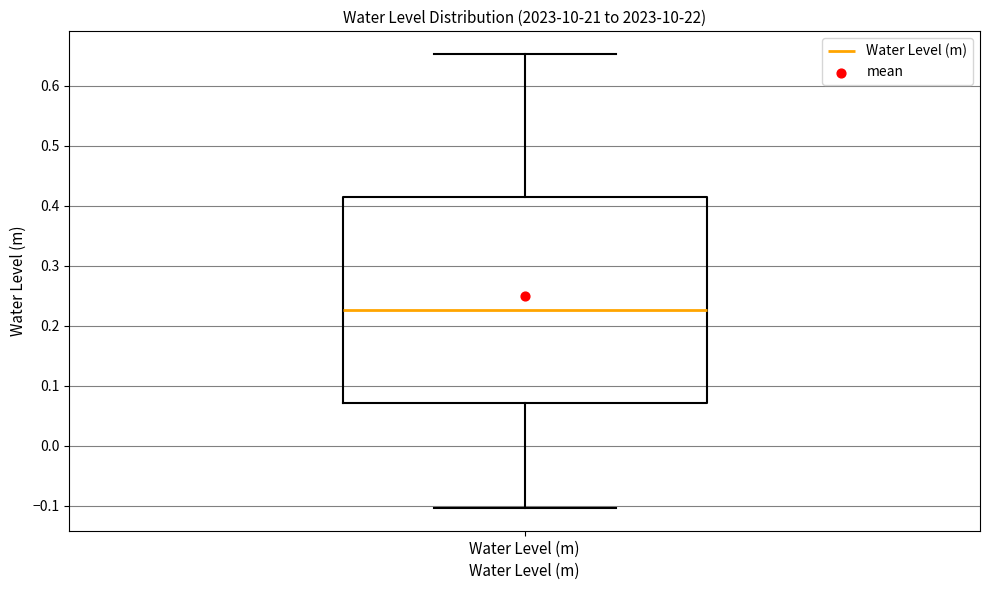

Read this box plot against the y-axis: the position of the median line, the range covered by the box, and the ends of both whiskers. The values are not printed on the chart, so give them approximately, as read against the axis.

median 0.23, box 0.07 to 0.41, whiskers -0.10 to 0.65